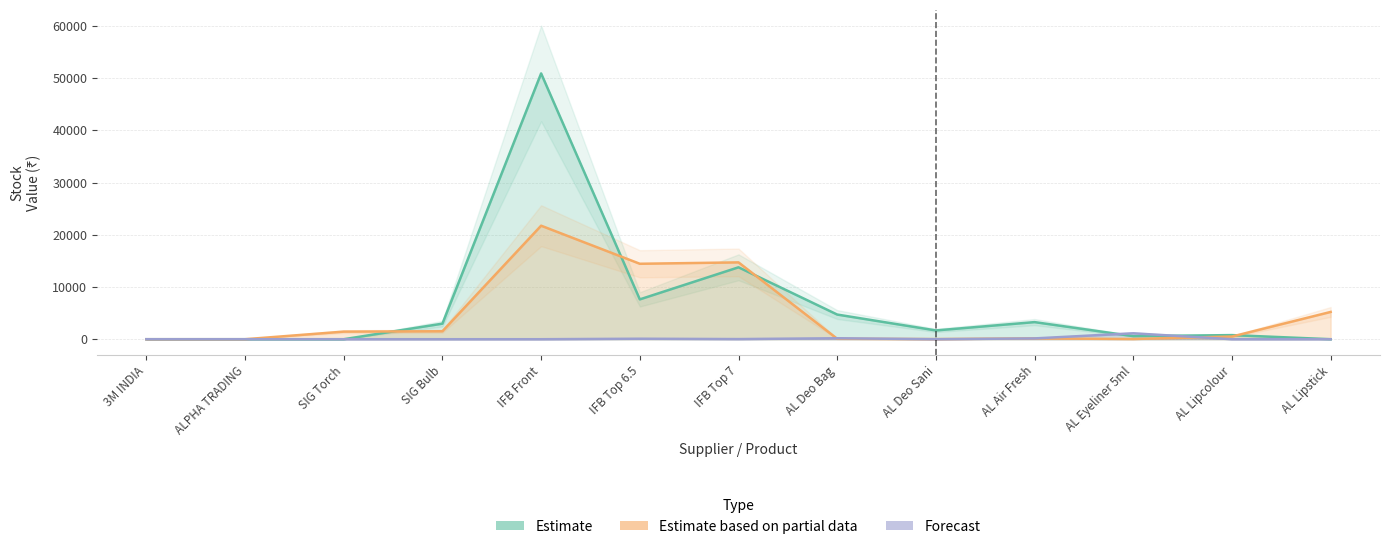

Which series has the largest total across all categories?

Estimate